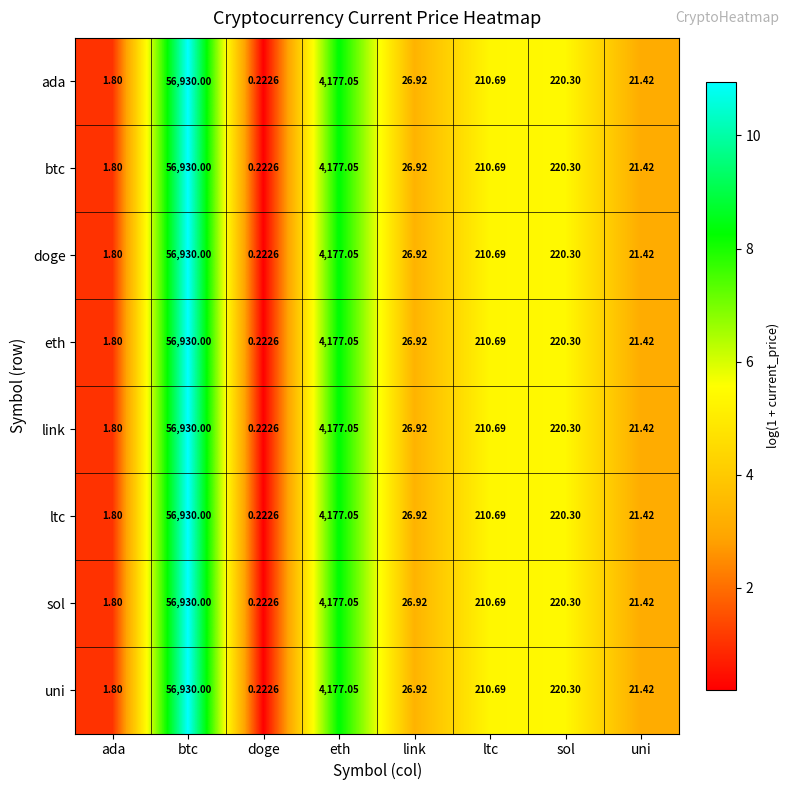

List the labels in order of doge value, largest first.

btc, eth, sol, ltc, link, uni, ada, doge